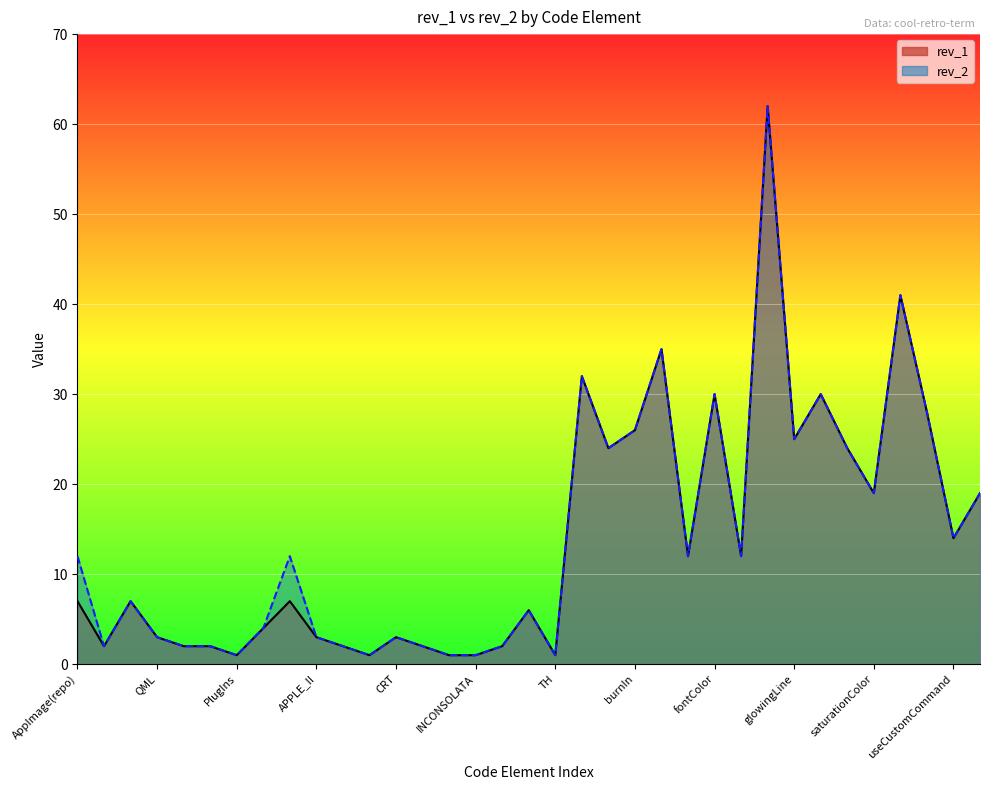

What is the approximate value of rev_2 at ambientLight?

32